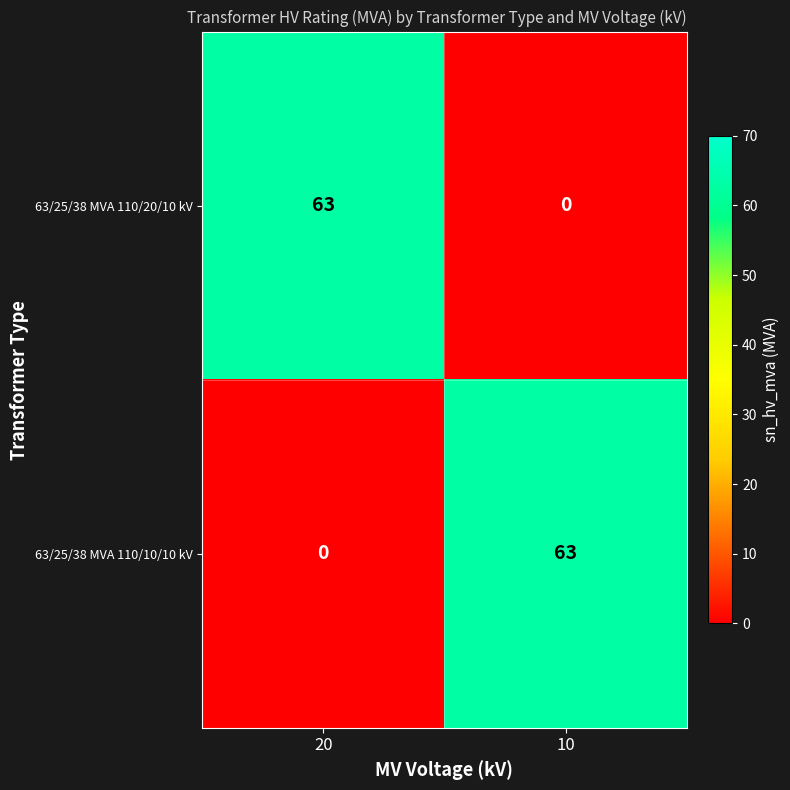

What is the highest value of the 63/25/38 MVA 110/10/10 kV series?

63